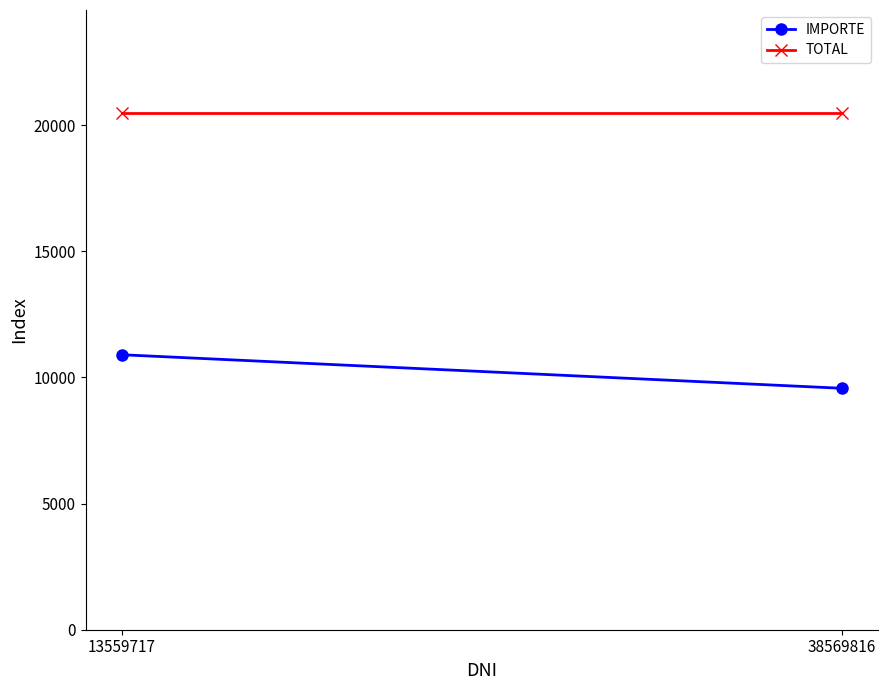

What are all the series names shown in the legend?

IMPORTE, TOTAL